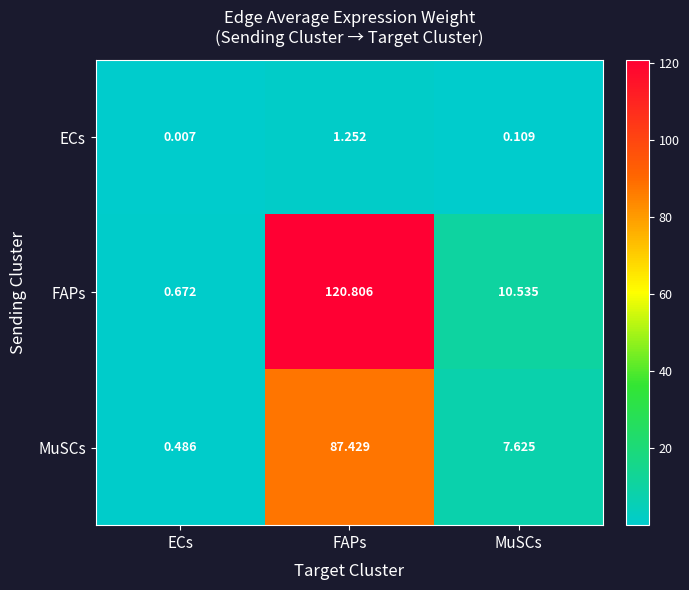

At which category is the sum across all series the highest?

FAPs